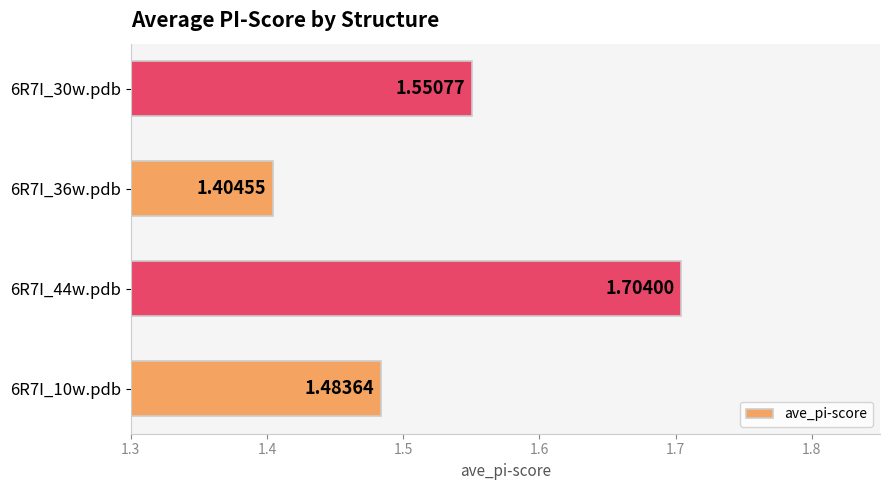

What is the change in value from 6R7I_10w.pdb to 6R7I_44w.pdb?

+0.2